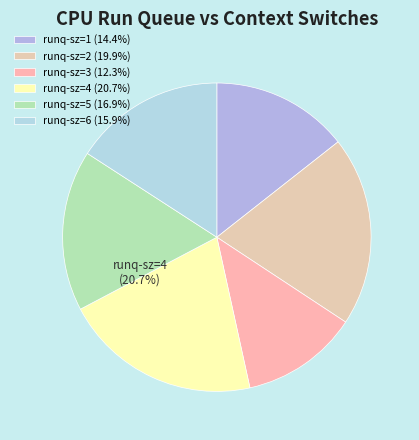

Between 6 and 1, which is larger?

6